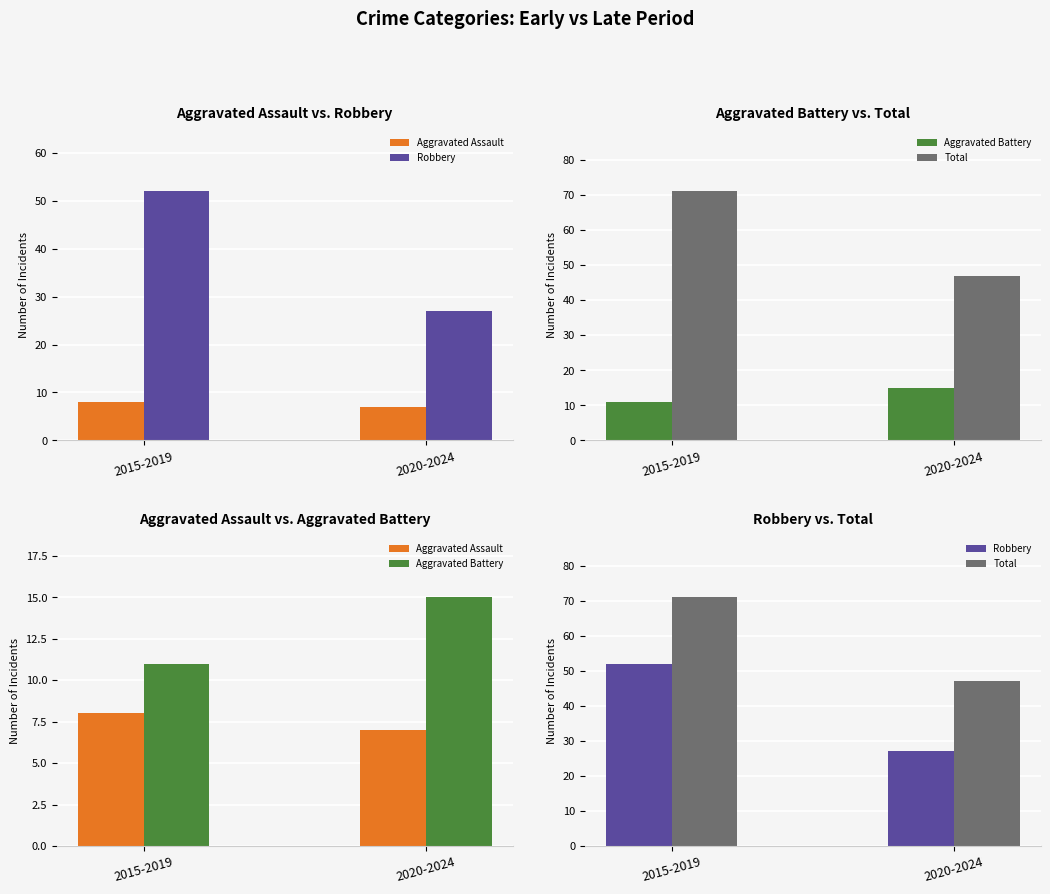

How many data points does each series have?

2